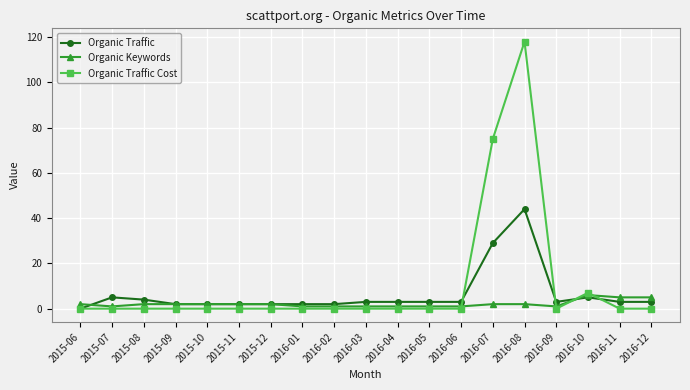

What is the difference between the highest and lowest values at 2015-07?

5